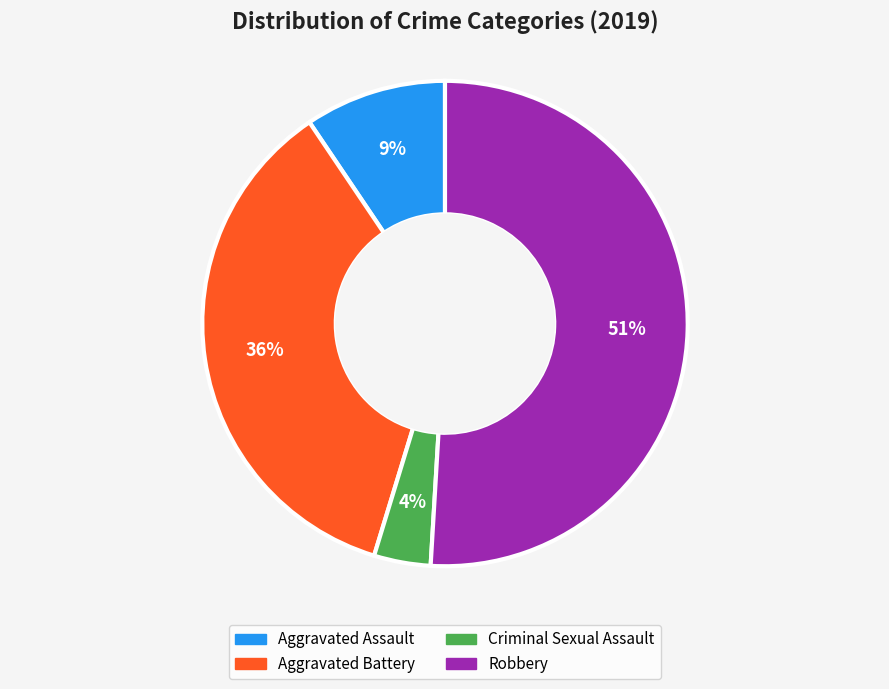

To the nearest percent, what is the combined percentage of Criminal Sexual Assault and Aggravated Battery?

40%